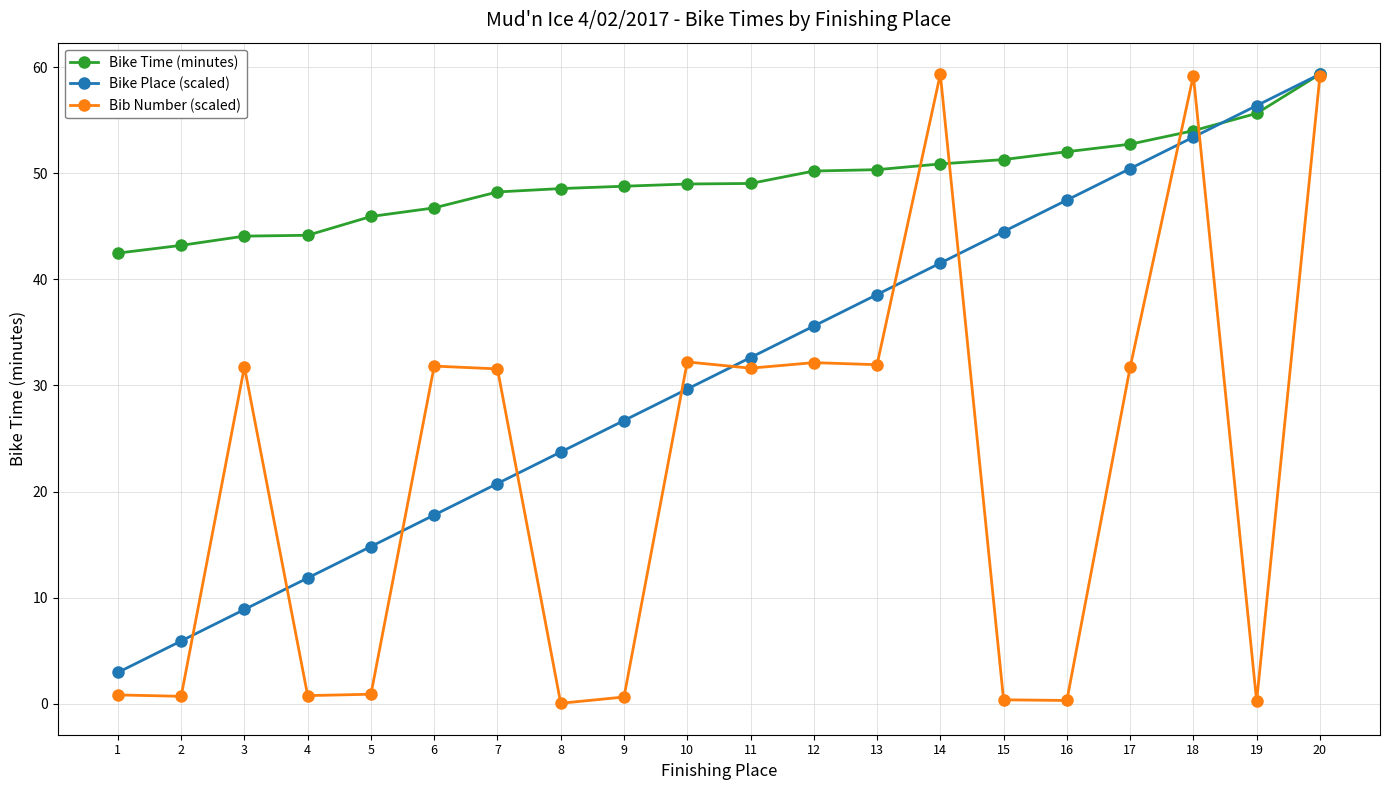

The Bike Time (minutes) series shows 44.1 at 3. True or false?

True